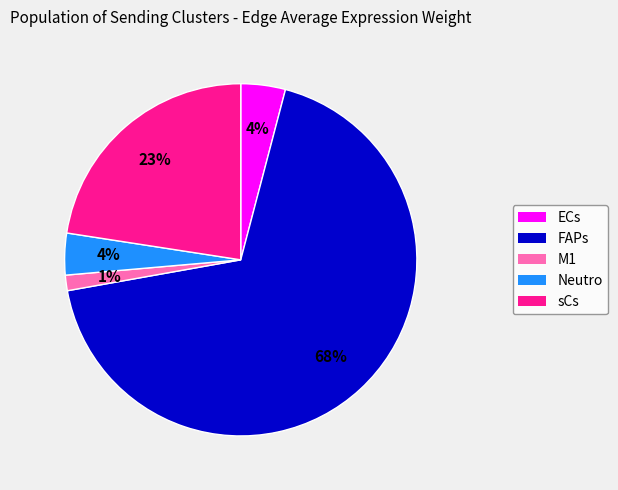

To the nearest percent, what is the difference between the M1 and ECs slice percentages?

3%